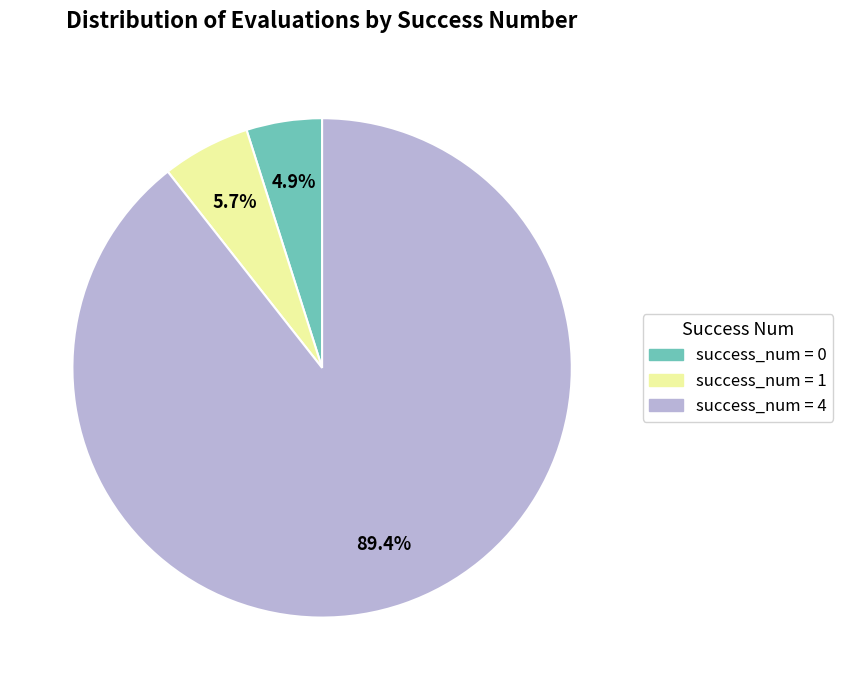

Does any single category account for the majority?

Yes